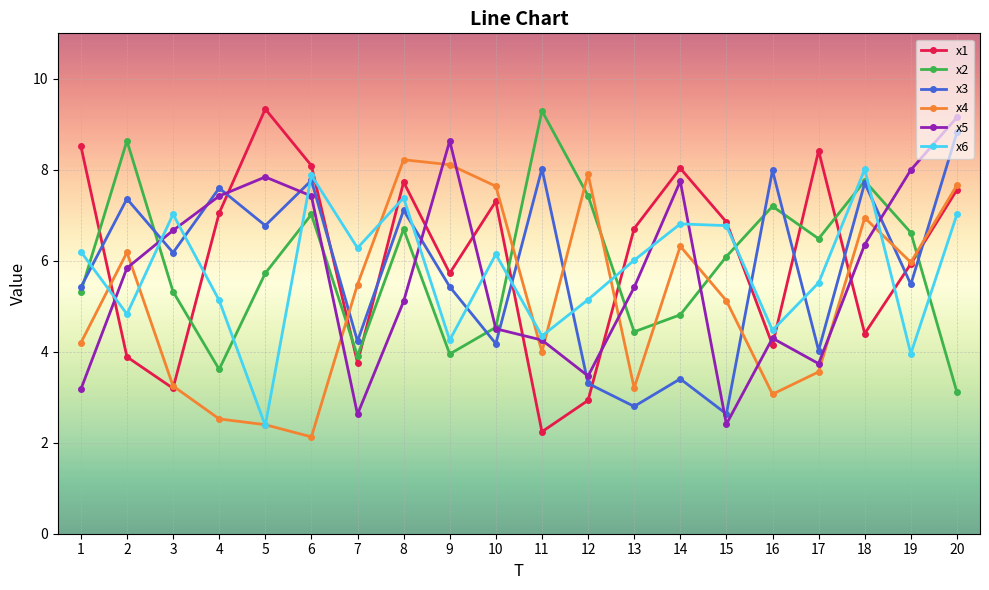

Which label corresponds to the smallest value in the chart?

6